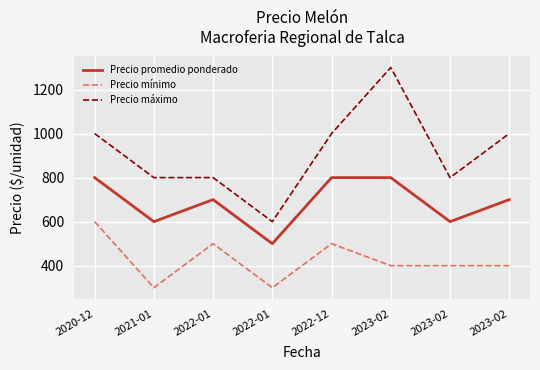

Between 2020-12 and 2022-01, which series saw the biggest shift?

Precio máximo